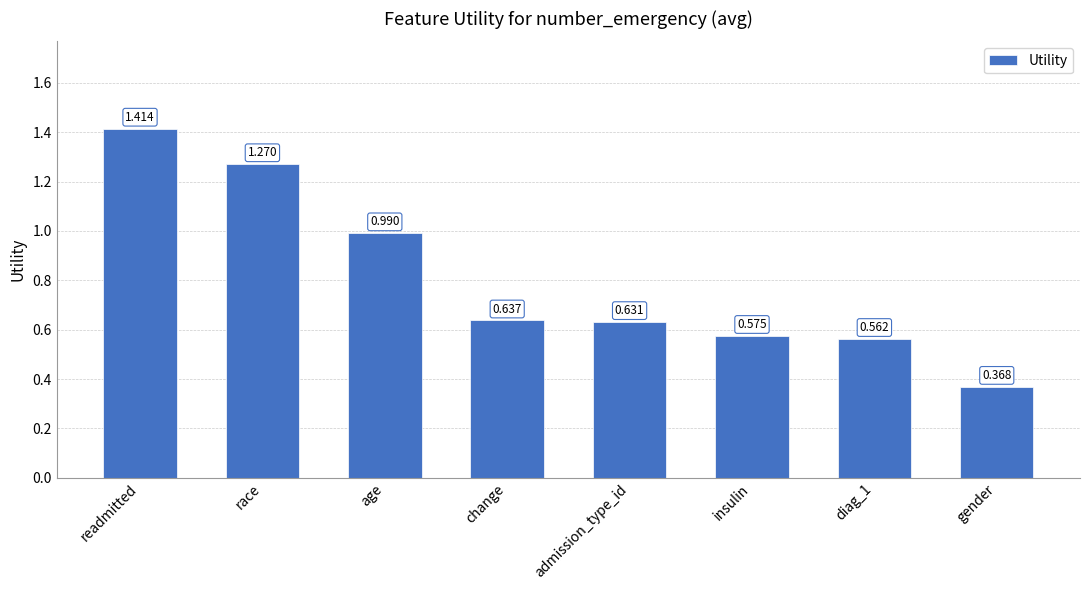

Which has a higher value, race or gender?

race